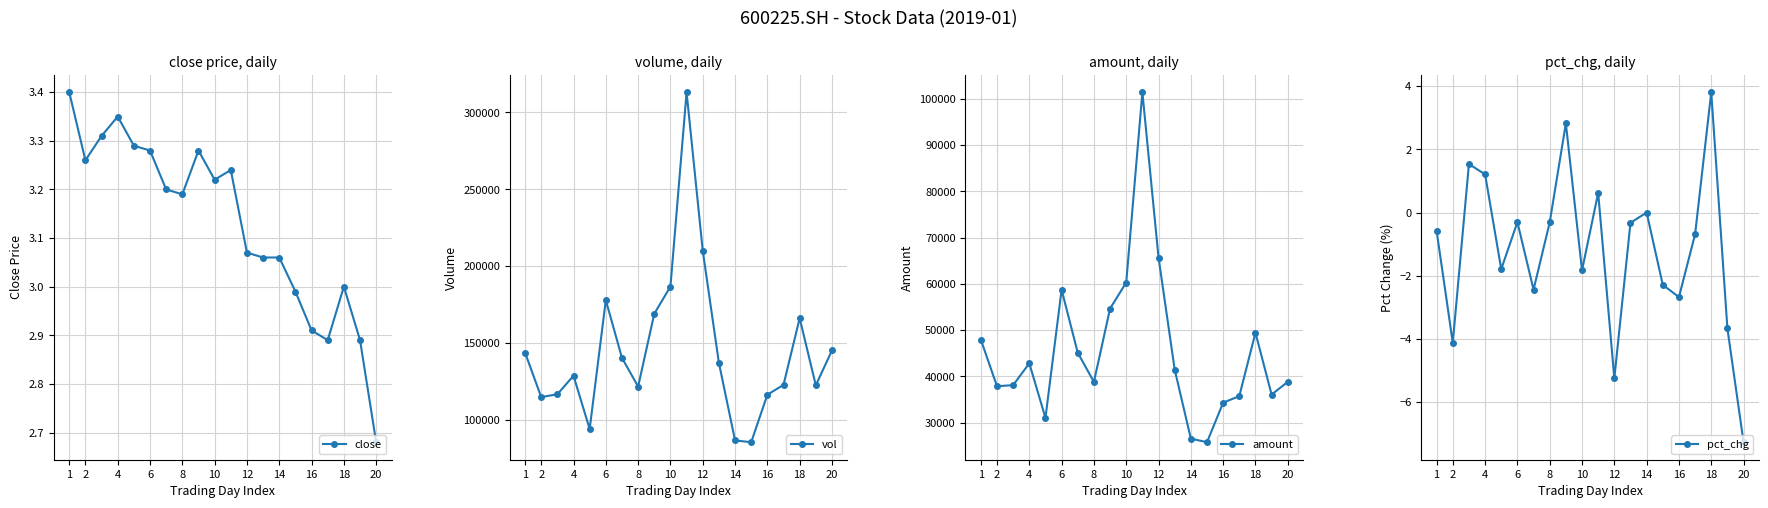

Reading right to left, extract all data points from this chart.

close: 2.7	2.9	3.0	2.9	2.9	3.0	3.1	3.1	3.1	3.2	3.2	3.3	3.2	3.2	3.3	3.3	3.4	3.3	3.3	3.4
vol: 145283.6	122567.0	166207.6	122876.0	116474.0	85595.9	86778.0	137228.3	210126.0	313096.5	186781.6	169090.0	121766.2	140413.0	177937.1	94166.5	128818.0	116738.6	114940.6	143862.7
amount: 38835.9	36077.9	49446.1	35746.6	34321.4	25775.9	26554.6	41491.4	65706.5	101447.6	60303.8	54676.5	38813.8	45116.4	58739.8	31045.7	42832.6	38117.7	37879.2	47955.2
pct_chg: -7.3	-3.7	3.8	-0.7	-2.7	-2.3	0.0	-0.3	-5.2	0.6	-1.8	2.8	-0.3	-2.4	-0.3	-1.8	1.2	1.5	-4.1	-0.6